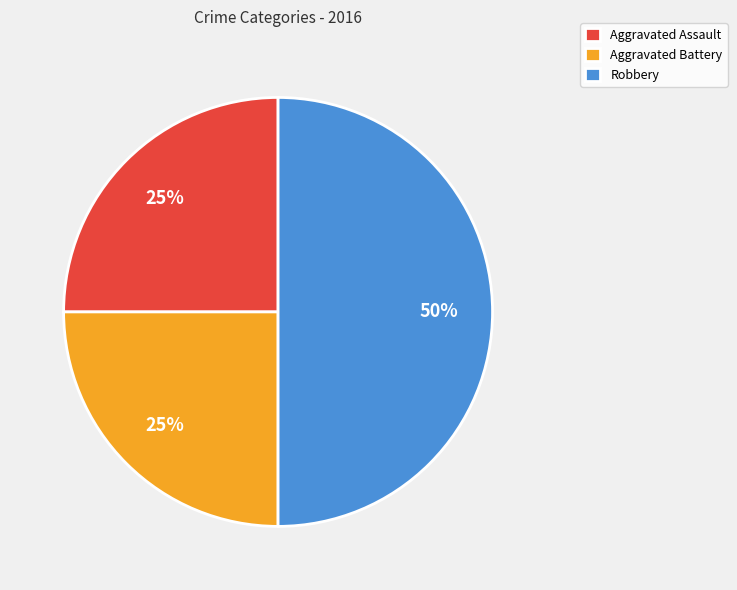

What is the largest slice in the pie chart?

Robbery